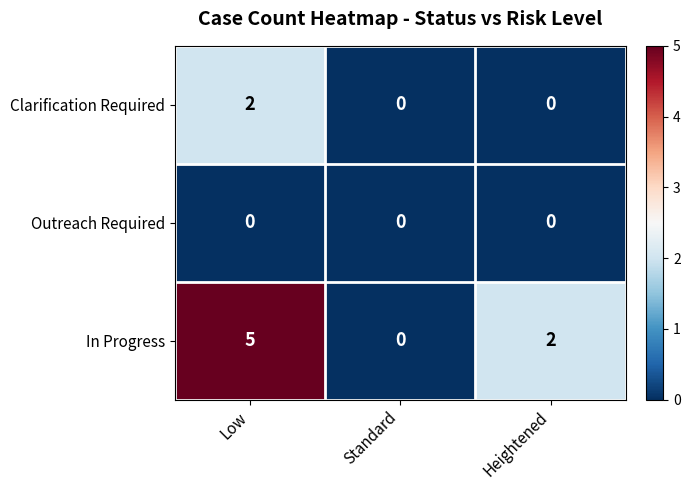

Reading left to right, transcribe all the data shown in this chart.

Clarification Required: Low=2	Standard=0	Heightened=0
Outreach Required: Low=0	Standard=0	Heightened=0
In Progress: Low=5	Standard=0	Heightened=2